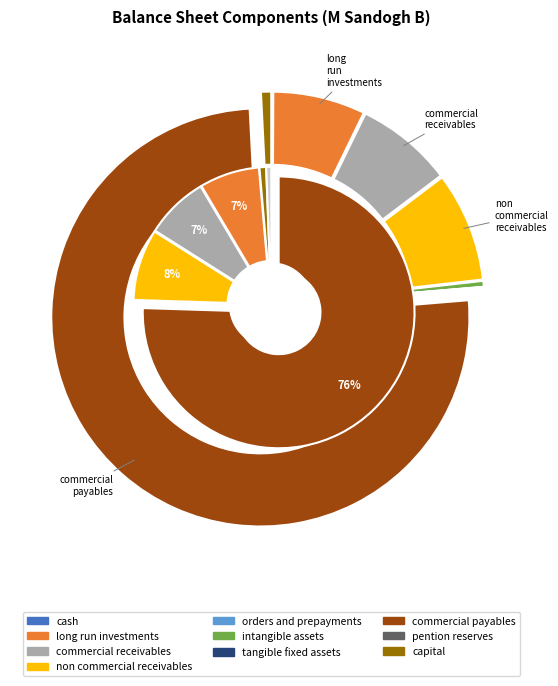

What is the largest slice in the pie chart?

commercial_payables